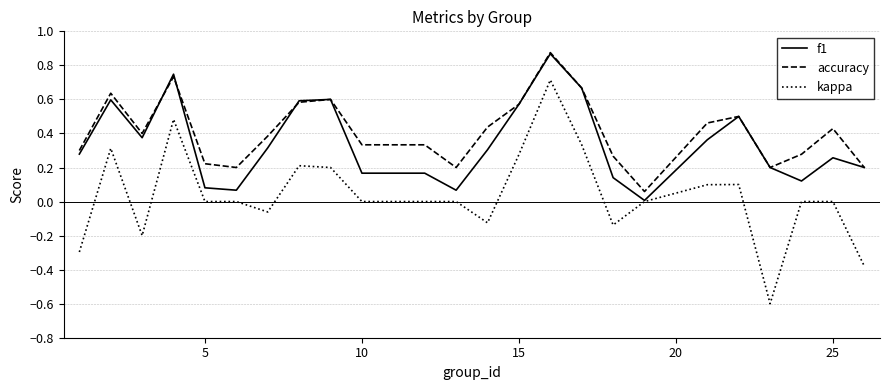

Rank the series by their average value, from lowest to highest.

kappa, f1, accuracy